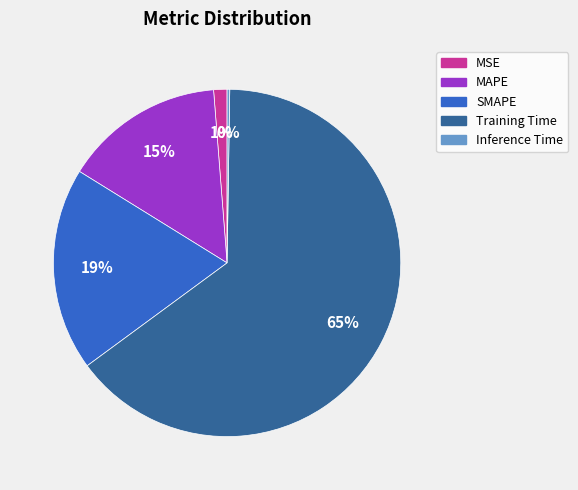

What percentage is the MSE slice, to the nearest percent?

1%